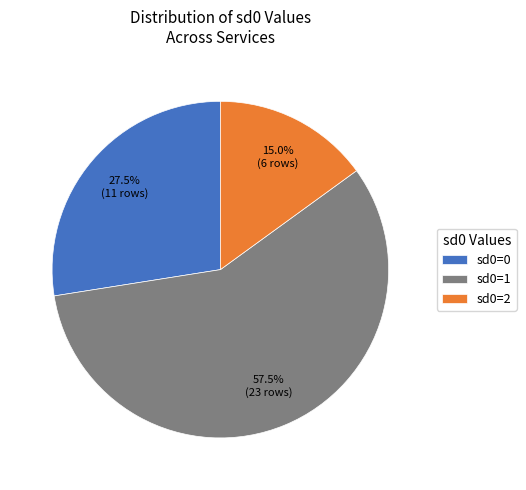

What is the largest slice in the pie chart?

sd0=1